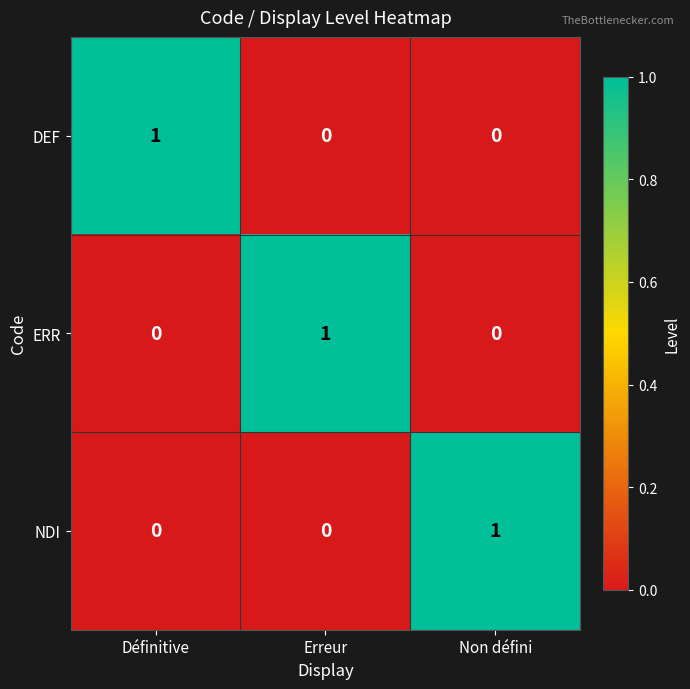

How many ERR values are between 0 and 1?

3